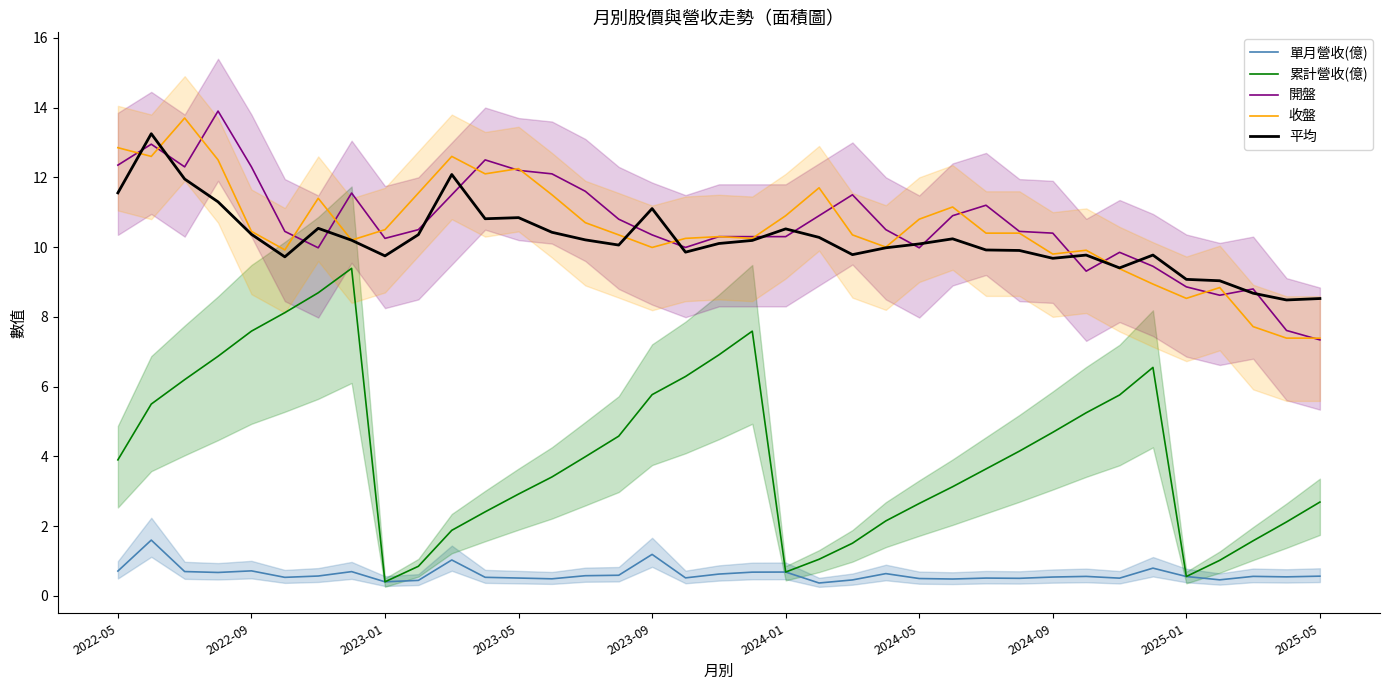

What is the minimum value for 開盤?

7.3